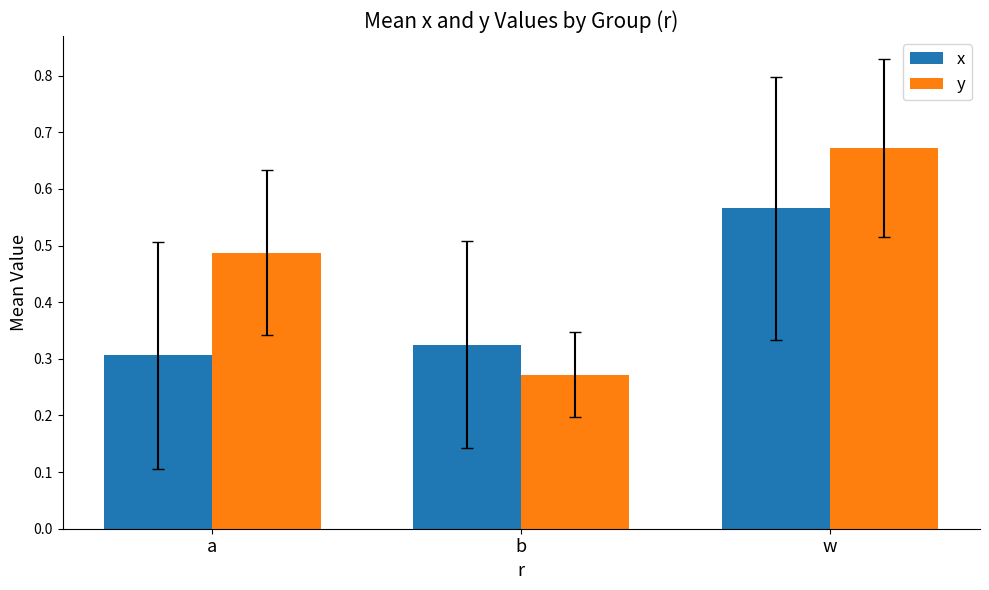

How many x values are between 0 and 1?

3